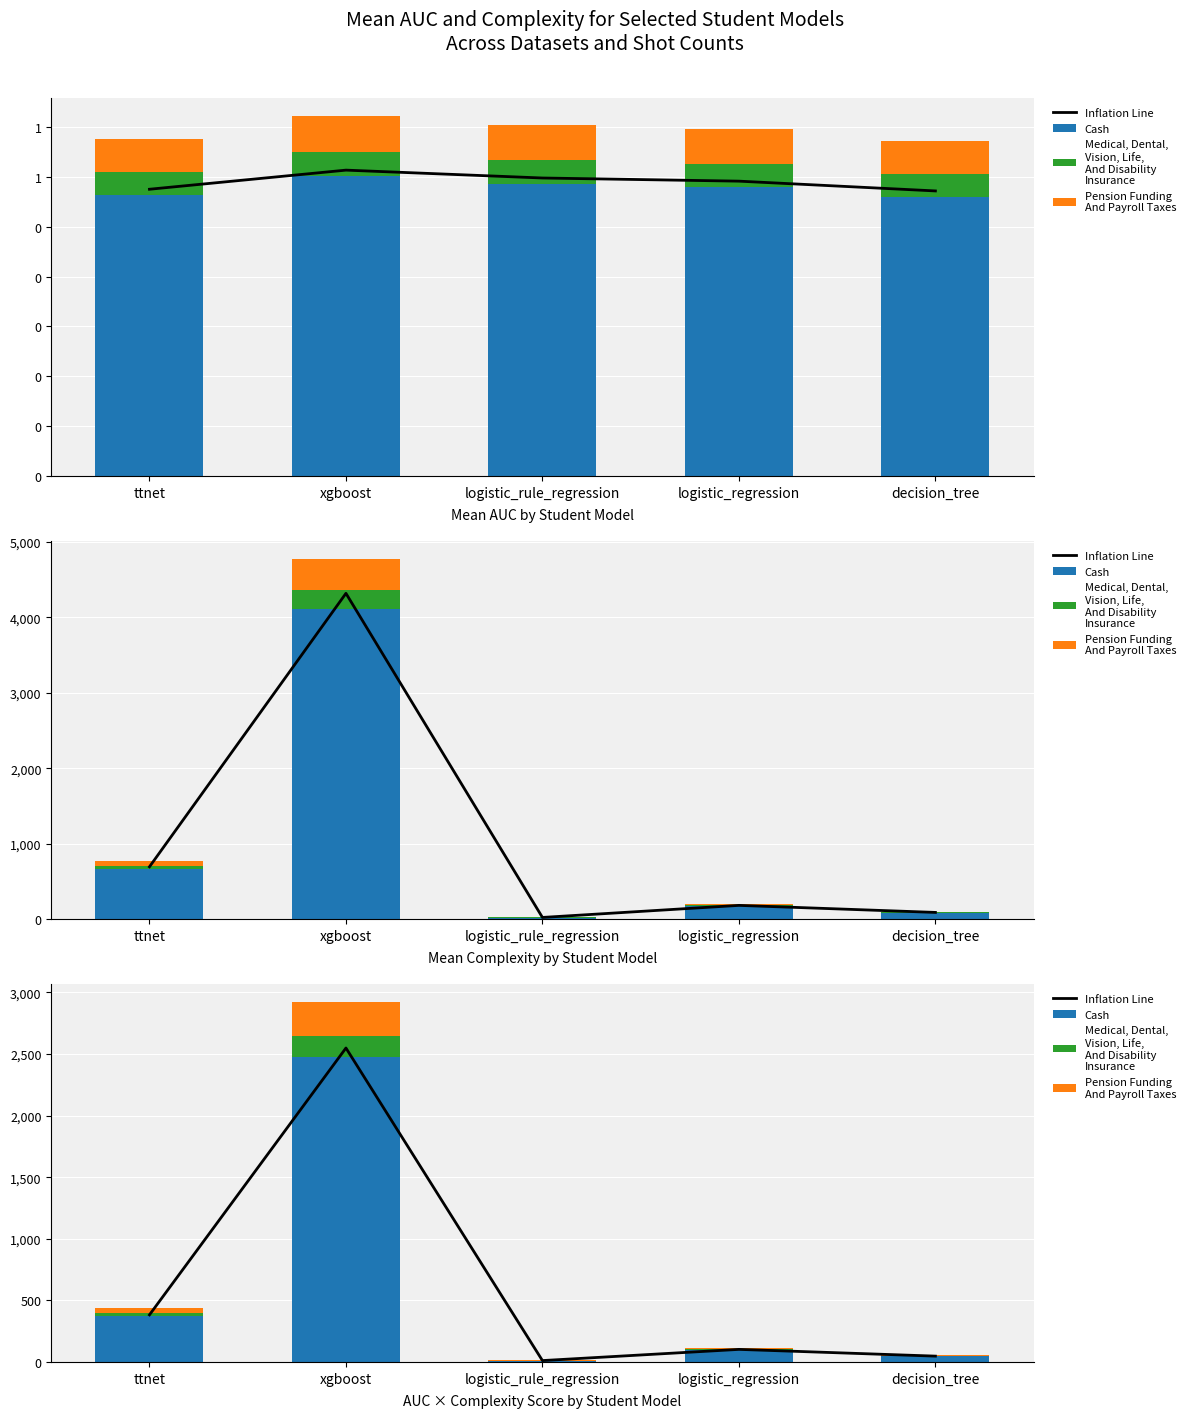

Is it true that Cash equals 14.6 at logistic_rule_regression?

False